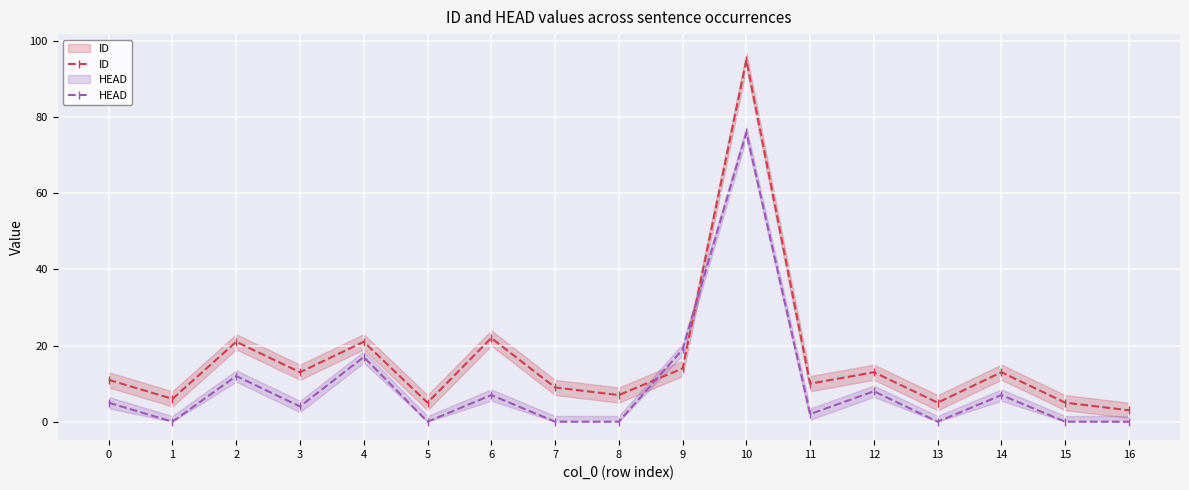

What are all the series names shown in the legend?

ID, HEAD